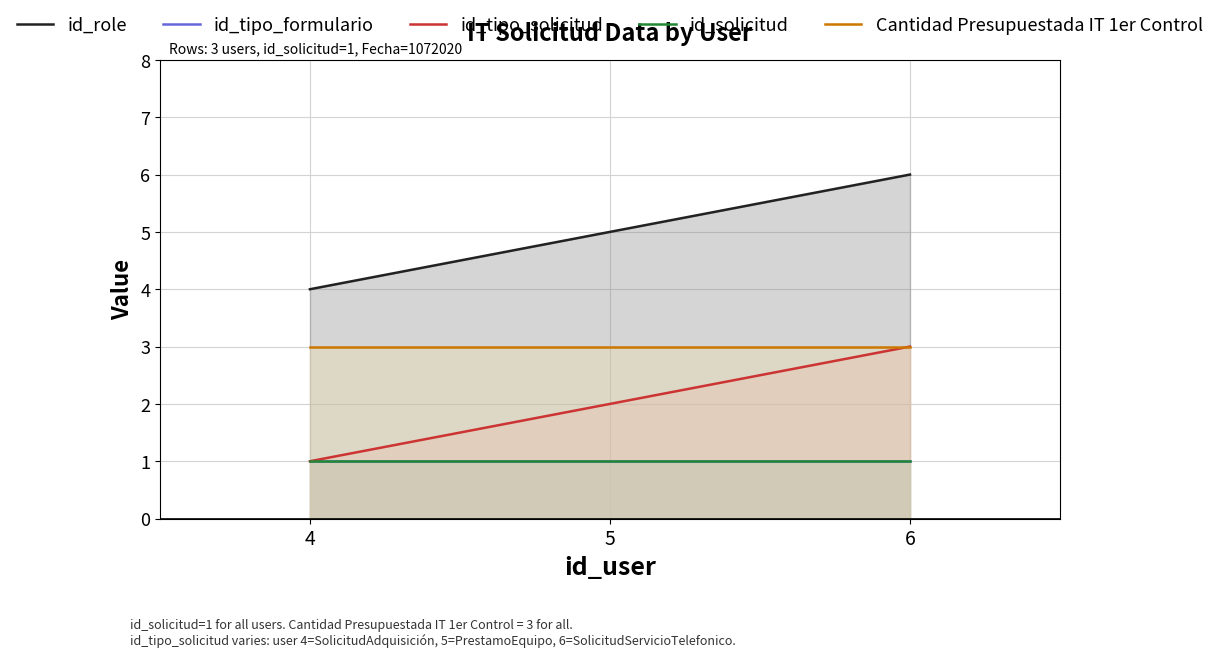

What is the sum of the id_tipo_formulario values at 6 and 5?

2